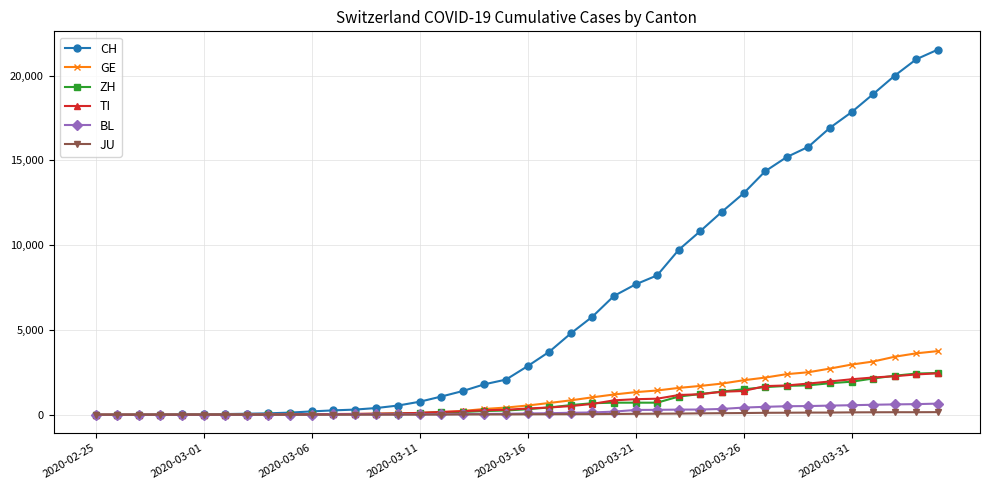

Which series has the widest spread of values?

CH